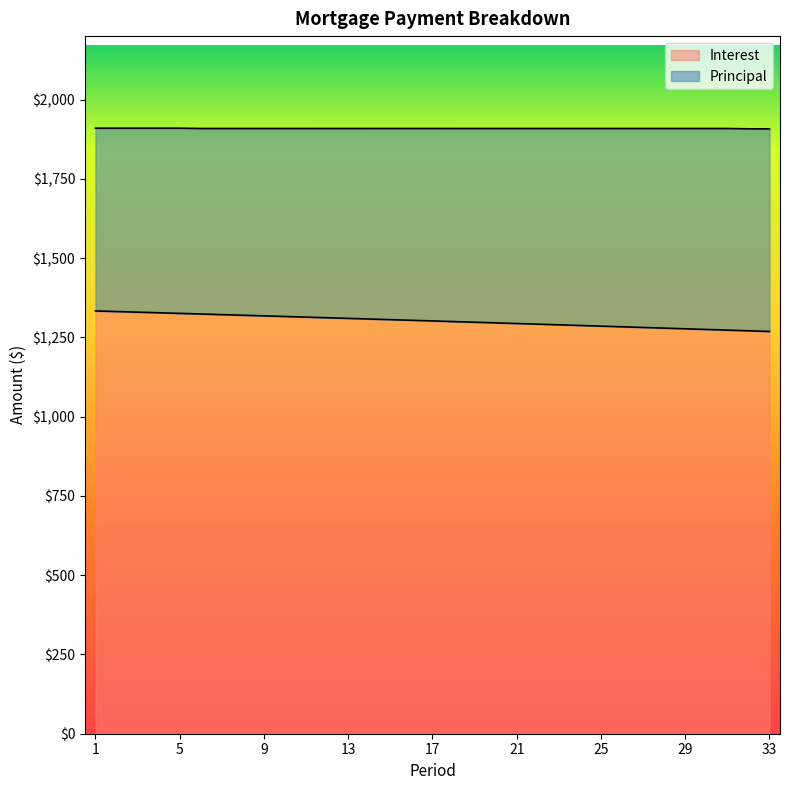

At which label is the value closest to 1300?

18